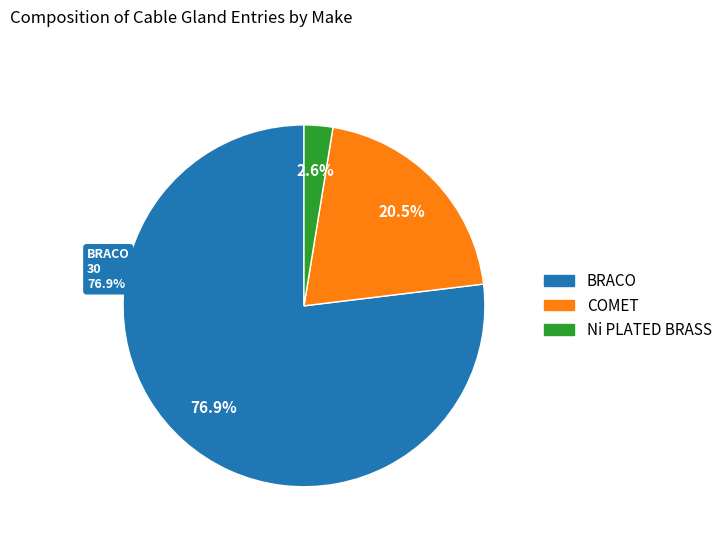

True or false: COMET accounts for 14% of the total.

False